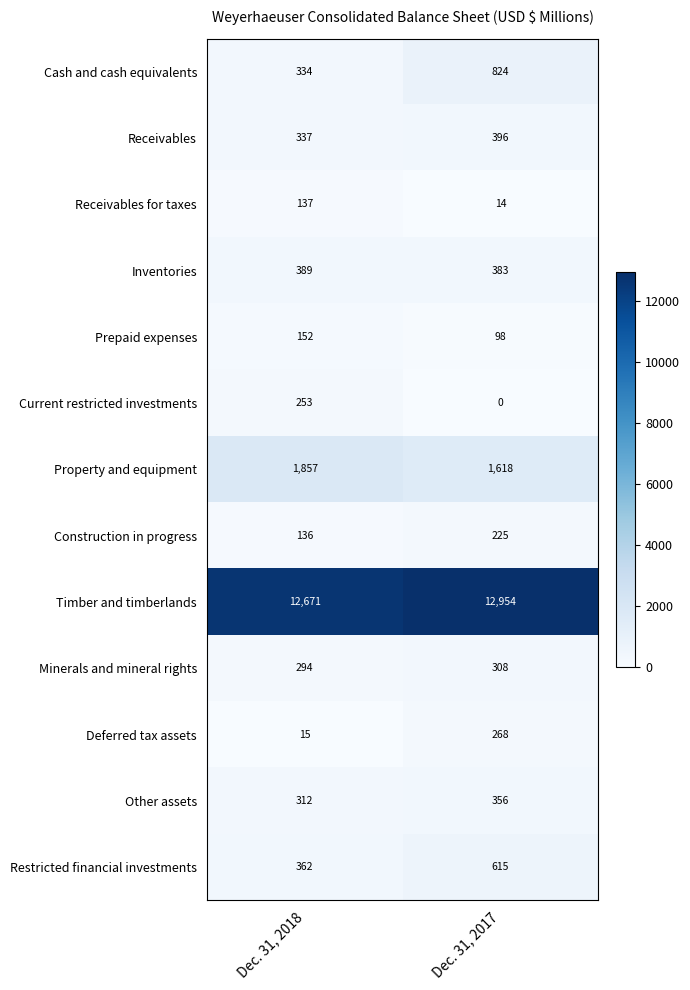

Reading left to right, transcribe all the data shown in this chart.

Cash and cash equivalents: Dec. 31, 2018=334	Dec. 31, 2017=824
Receivables: Dec. 31, 2018=337	Dec. 31, 2017=396
Receivables for taxes: Dec. 31, 2018=137	Dec. 31, 2017=14
Inventories: Dec. 31, 2018=389	Dec. 31, 2017=383
Prepaid expenses: Dec. 31, 2018=152	Dec. 31, 2017=98
Current restricted investments: Dec. 31, 2018=253	Dec. 31, 2017=0
Property and equipment: Dec. 31, 2018=1857	Dec. 31, 2017=1618
Construction in progress: Dec. 31, 2018=136	Dec. 31, 2017=225
Timber and timberlands: Dec. 31, 2018=12671	Dec. 31, 2017=12954
Minerals and mineral rights: Dec. 31, 2018=294	Dec. 31, 2017=308
Deferred tax assets: Dec. 31, 2018=15	Dec. 31, 2017=268
Other assets: Dec. 31, 2018=312	Dec. 31, 2017=356
Restricted financial investments: Dec. 31, 2018=362	Dec. 31, 2017=615